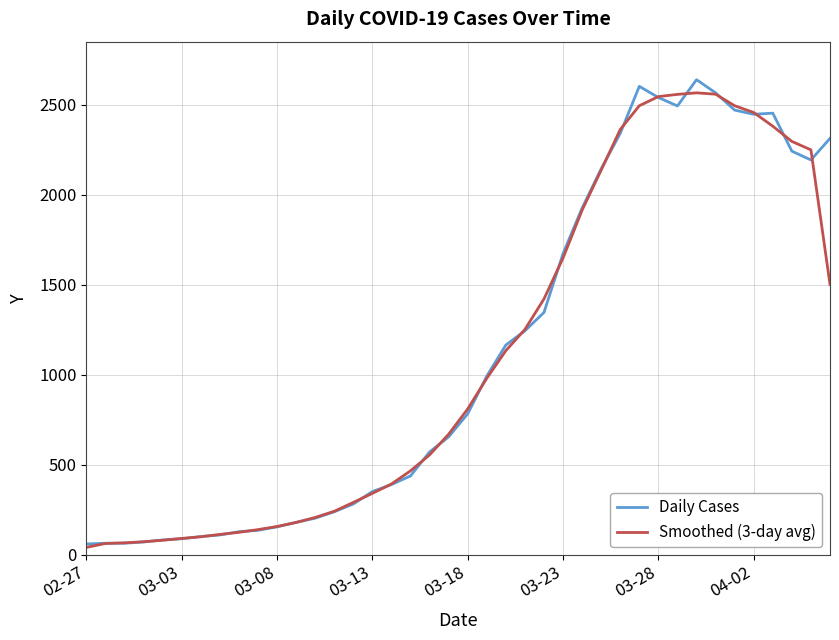

Does the chart display data point markers on the line(s)?

No